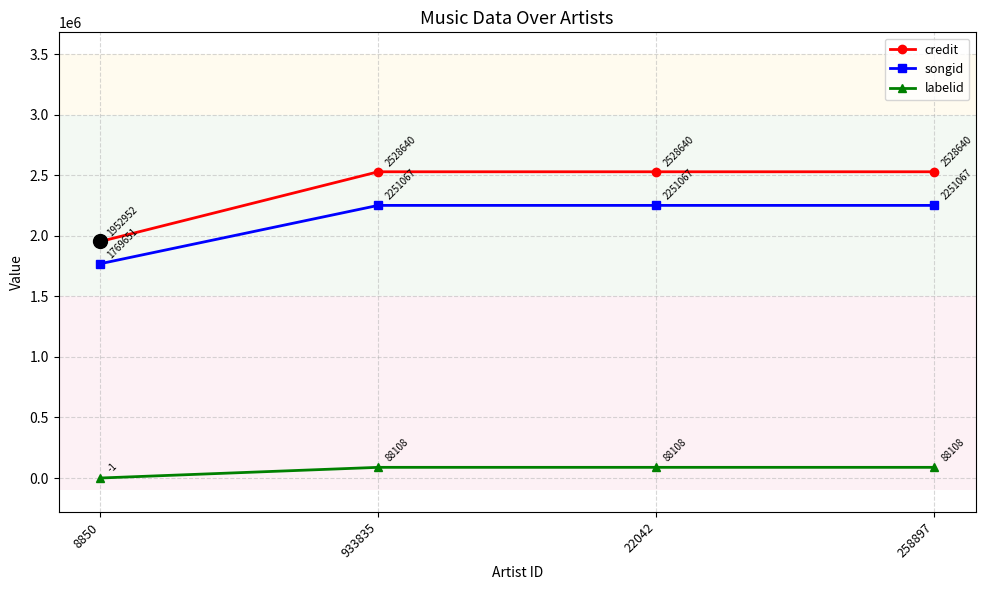

What is the greatest value displayed?

2528640